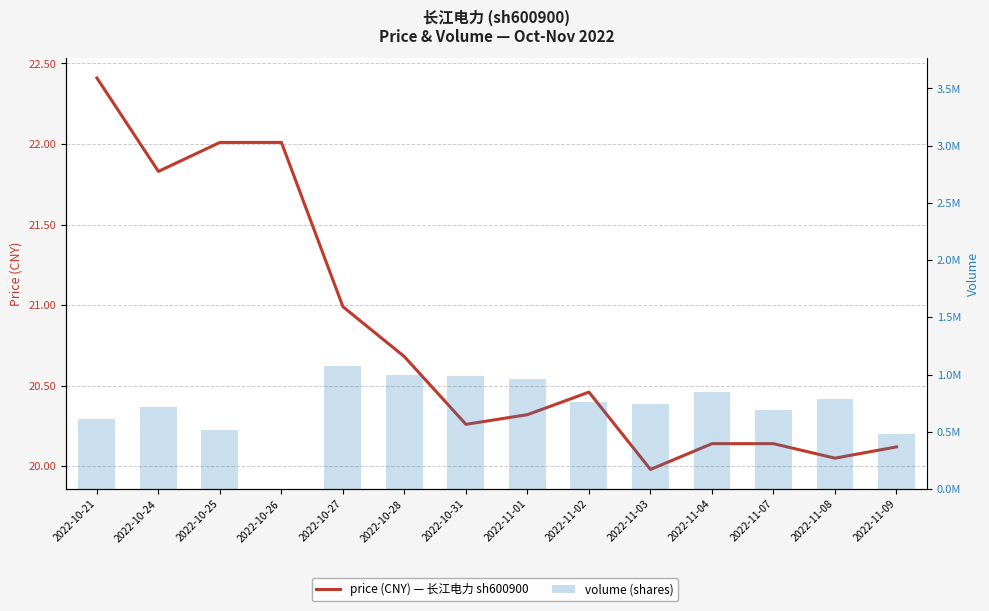

True or false: price has a value of 35.6 at 2022-10-24.

False